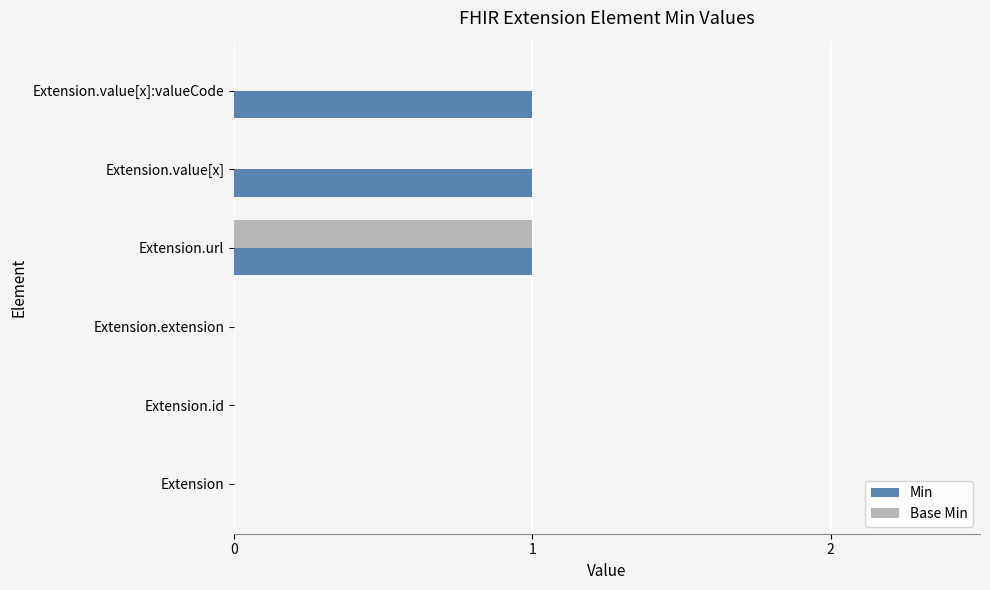

How many series are shown in this chart?

2